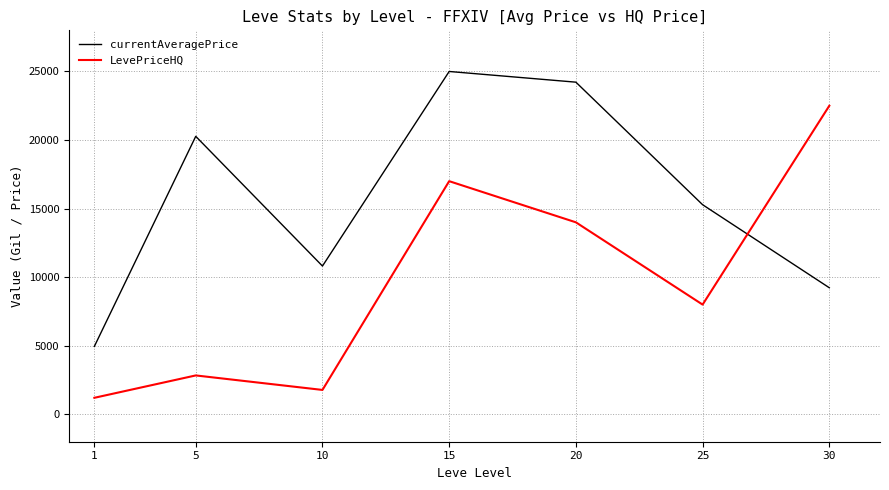

In currentAveragePrice, how many points are lower than both neighbors (excluding endpoints)?

1